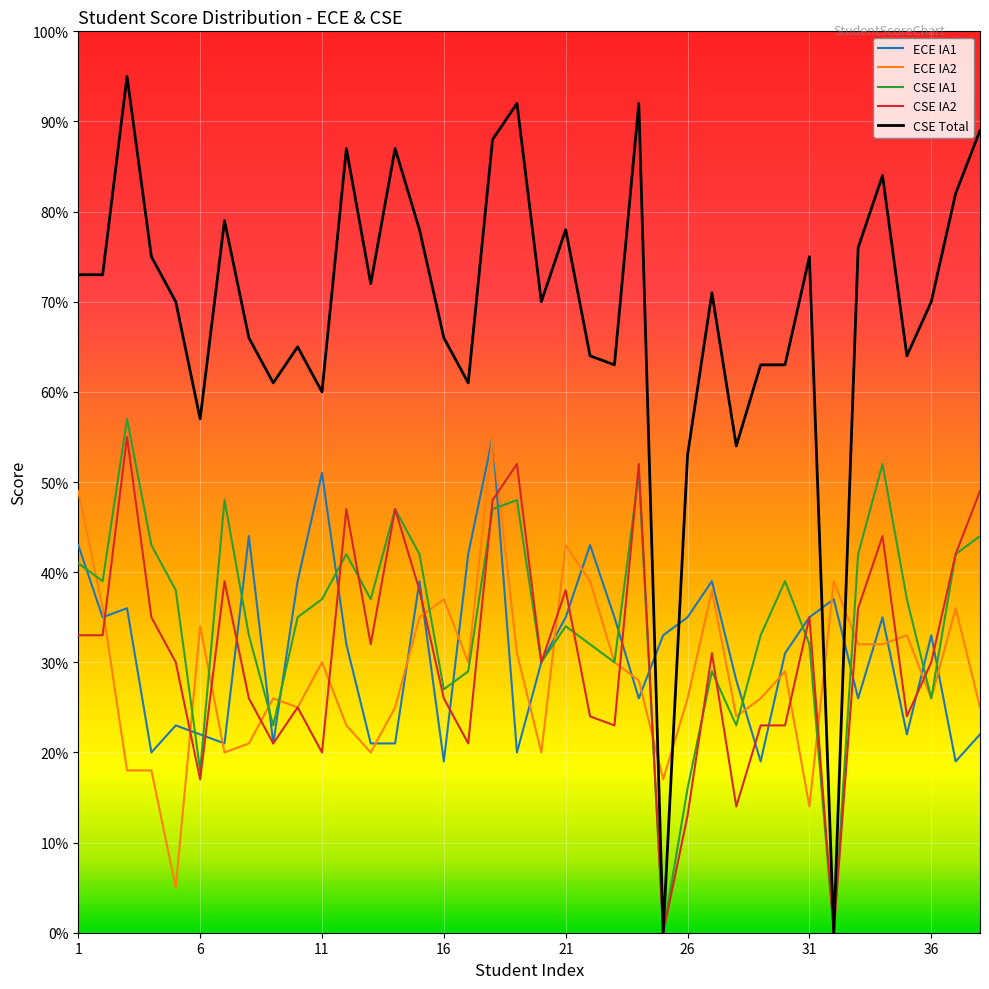

What is the maximum value for ECE IA2?

55